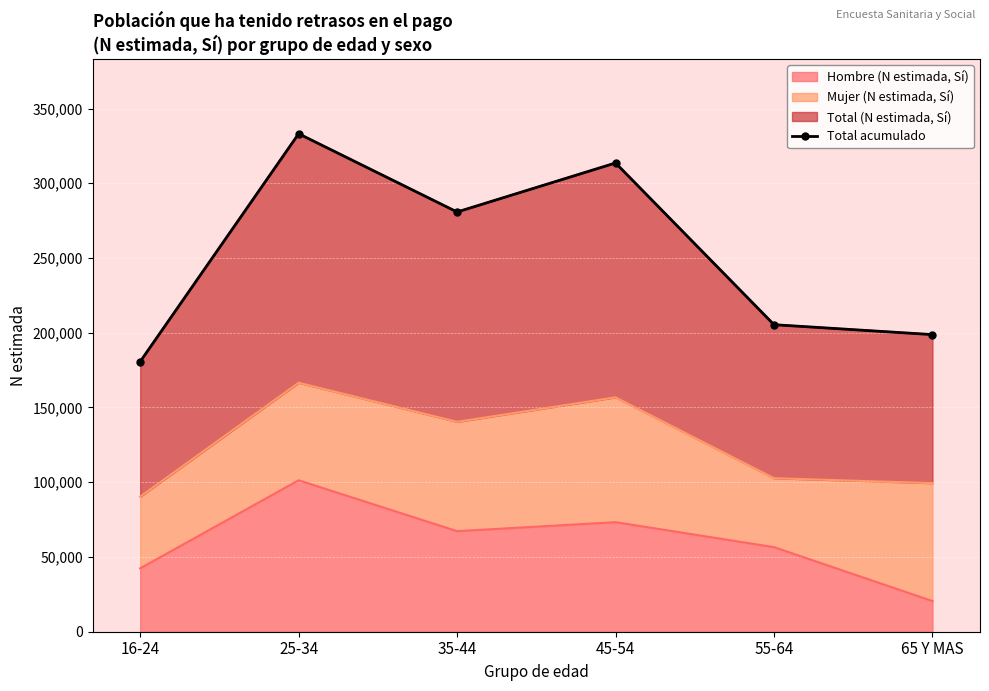

How many categories are shown in the chart?

6